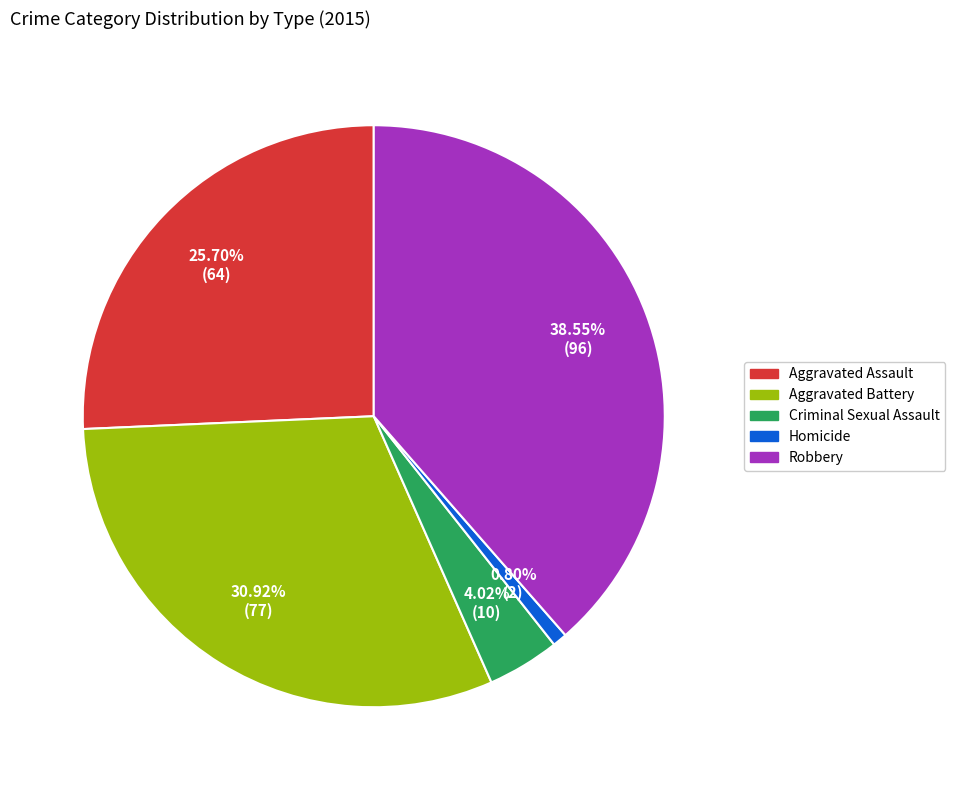

What is the largest slice in the pie chart?

Robbery